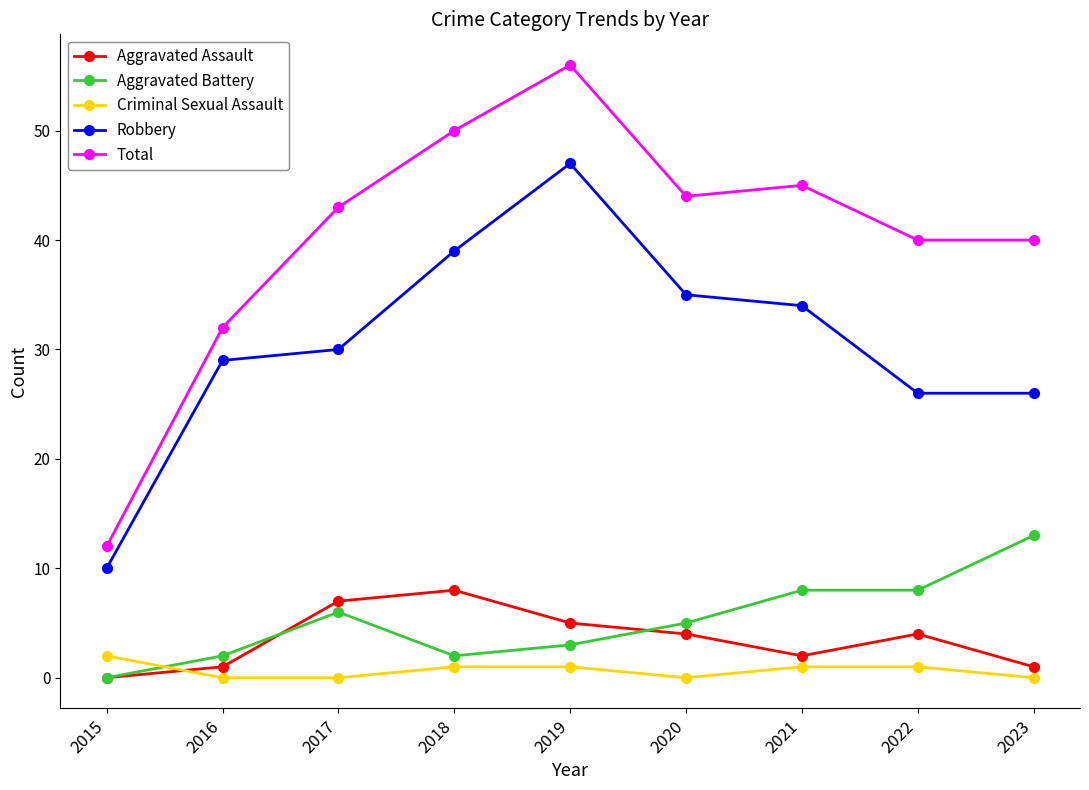

What value does the Robbery series have at 2018?

39